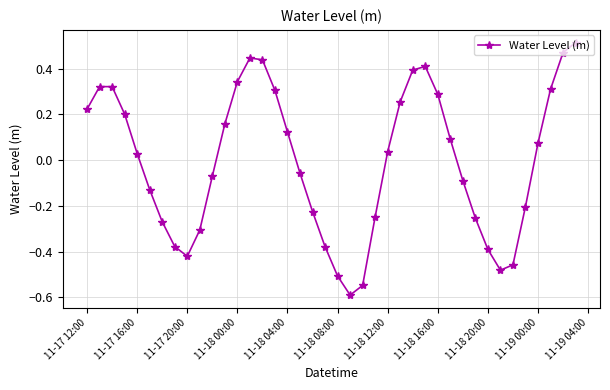

How many points are higher than both their immediate neighbors (excluding endpoints)?

3